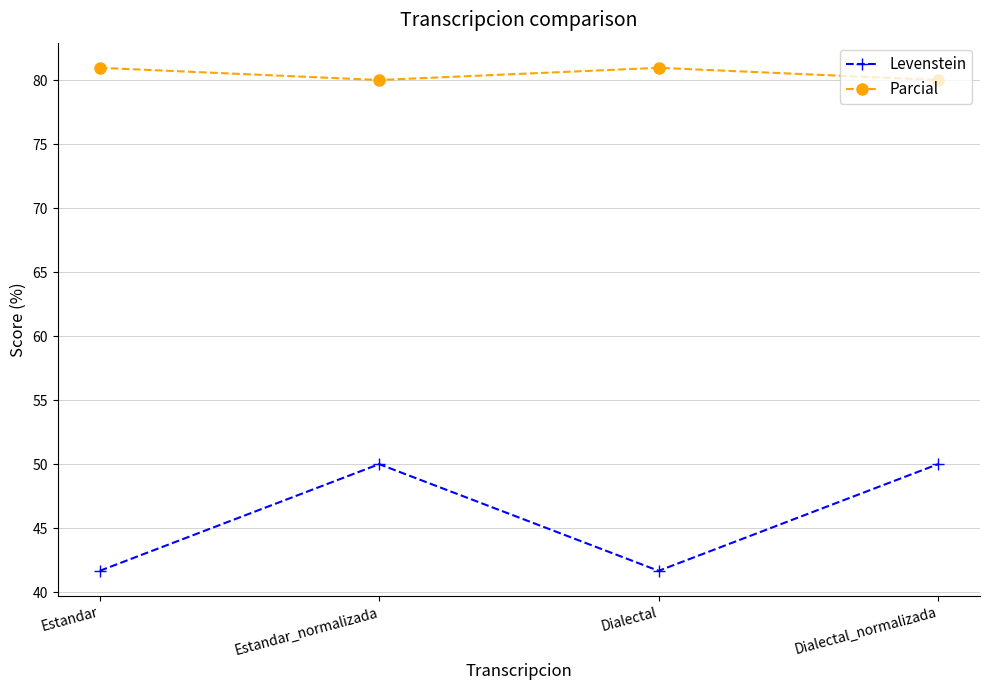

At Dialectal, list the series in order from smallest to largest.

Levenstein, Parcial